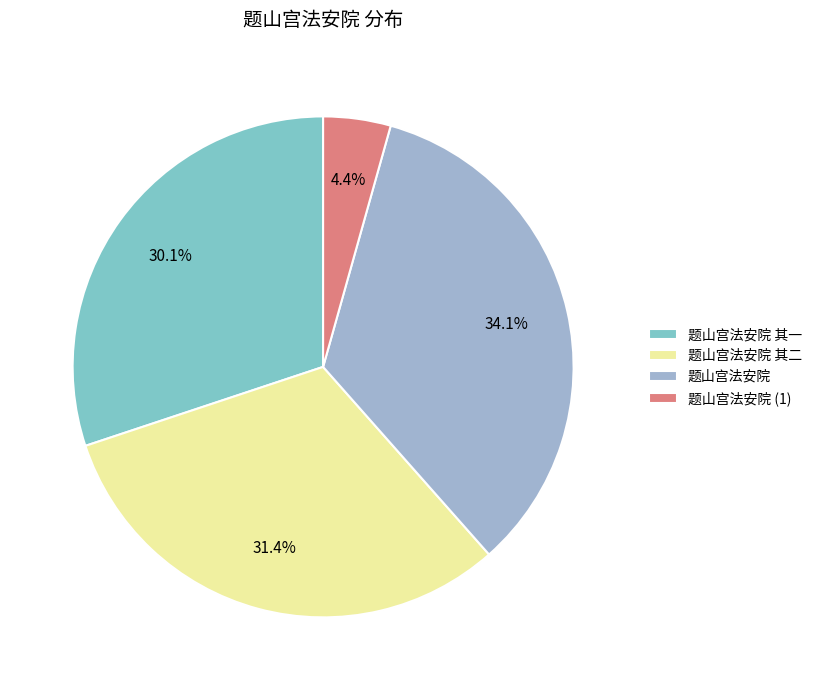

Rank the categories by value from lowest to highest.

题山宫法安院 (1), 题山宫法安院 其一, 题山宫法安院 其二, 题山宫法安院